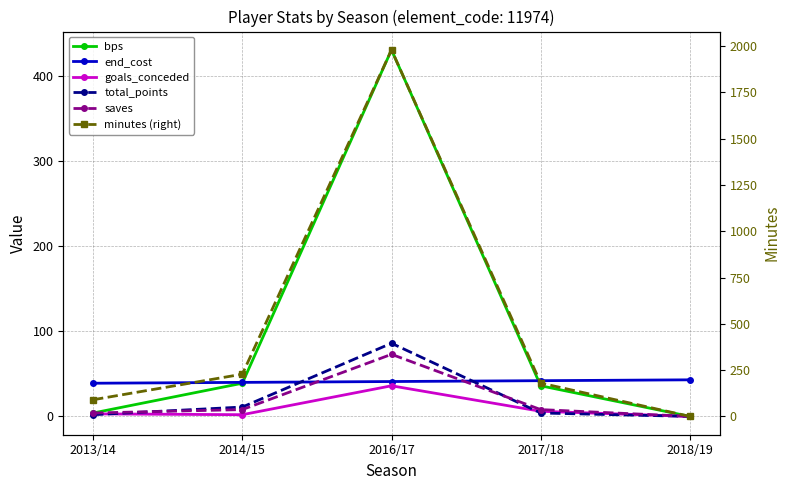

What are all the series names shown in the legend?

bps, end_cost, goals_conceded, total_points, saves, minutes (right)